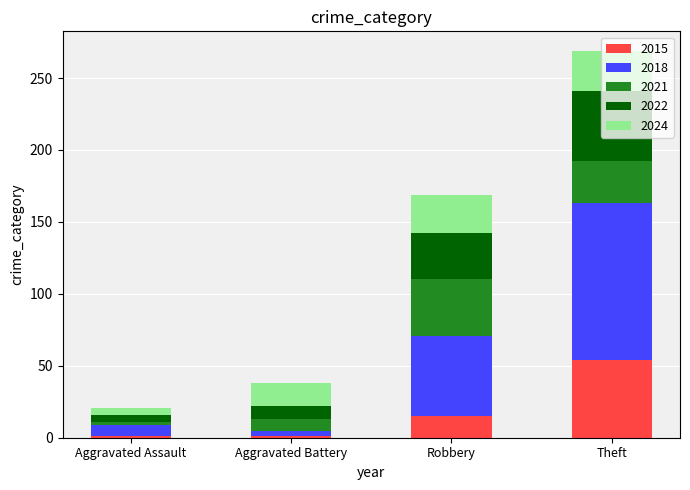

What is the highest value of the 2015 series?

54